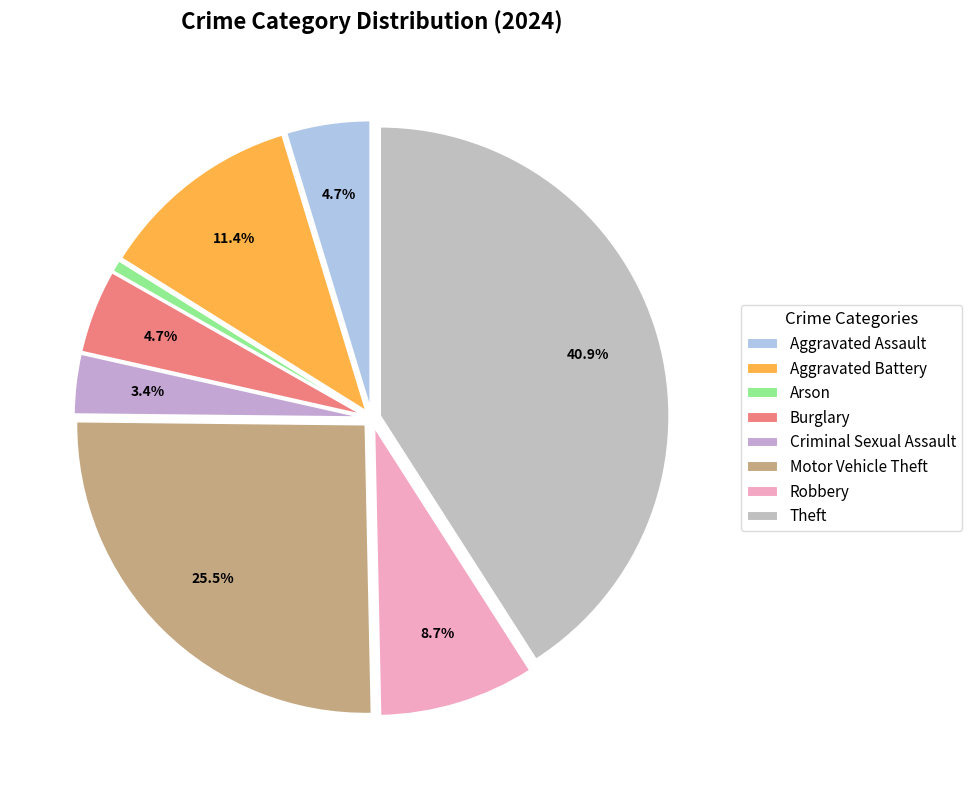

To the nearest percent, what is the difference between the Aggravated Battery and Aggravated Assault slice percentages?

7%